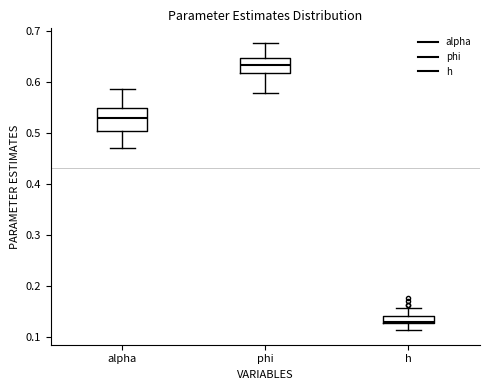

Which box has the lowest median line?

h